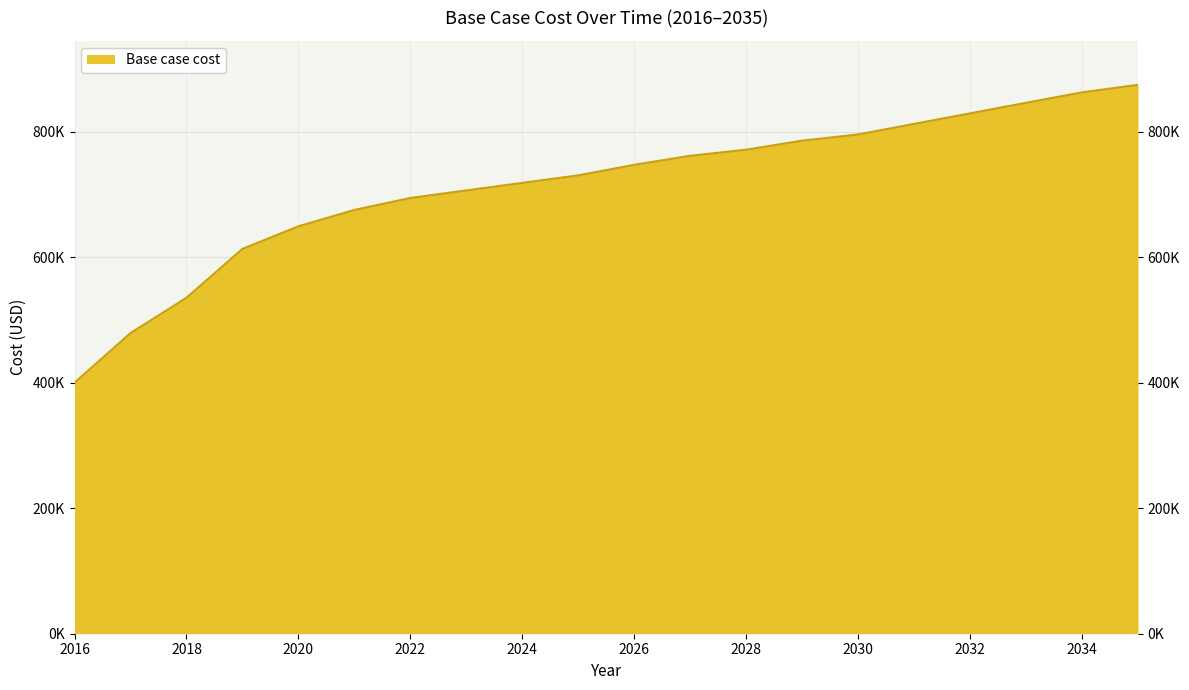

Where does the data first go above 747166?

2026